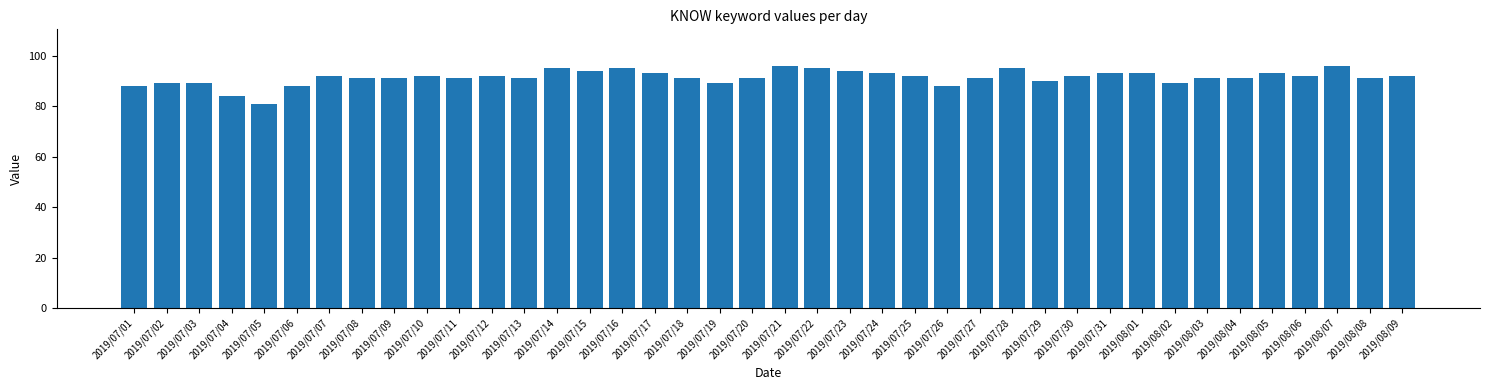

What value does the data have at 2019/07/10, to the nearest 10?

90